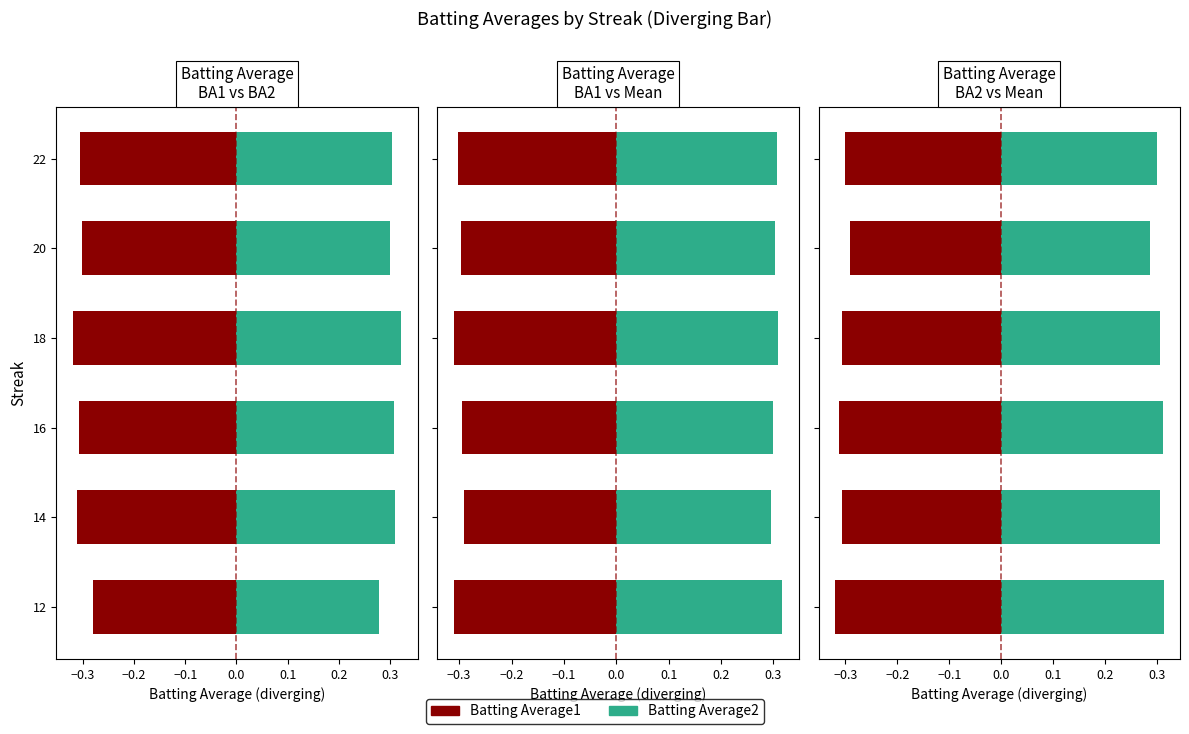

The value of Batting Average2 at 18 is 0.4. True or false?

False